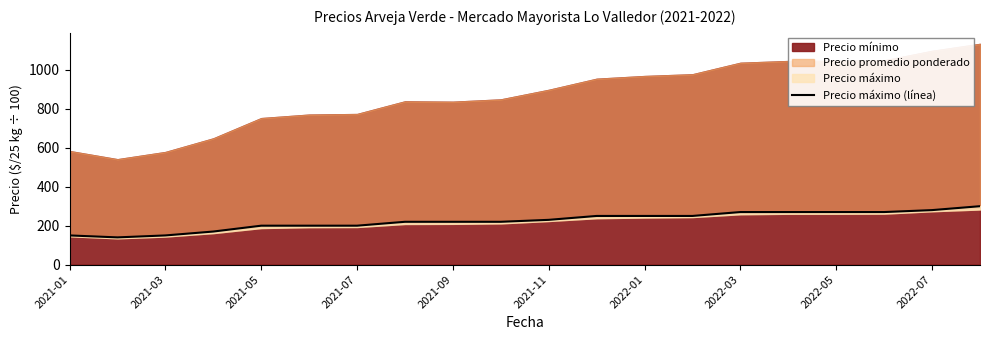

At which label does the data first exceed 230?

11